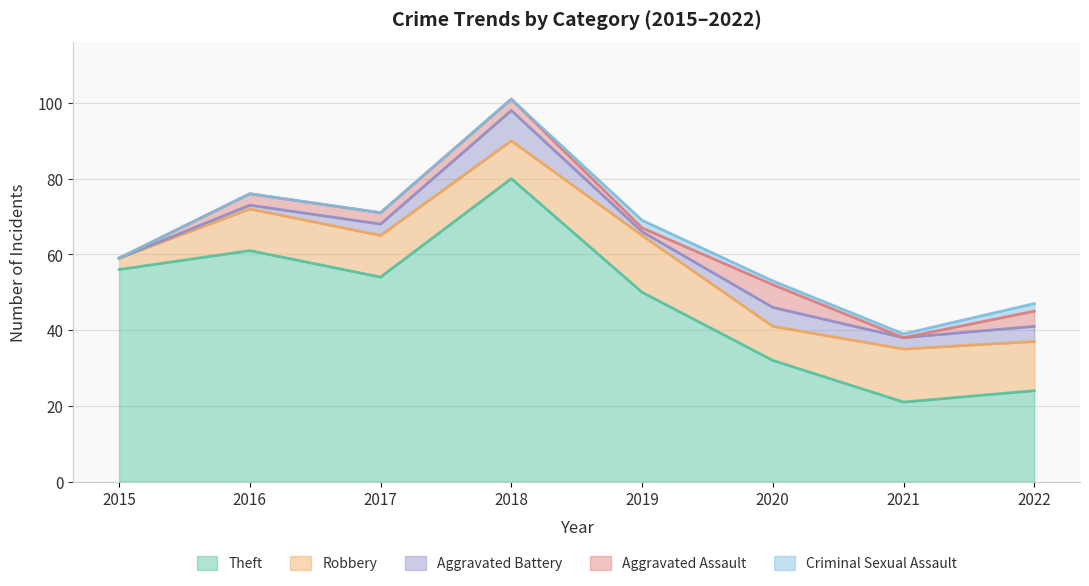

In Aggravated Assault, how many points are higher than both neighbors (excluding endpoints)?

1